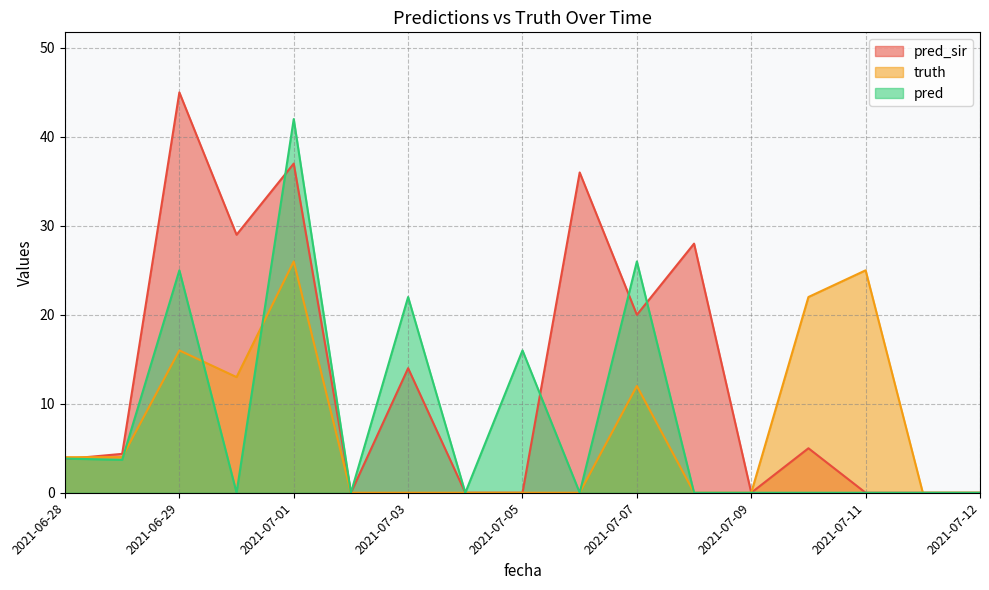

How many values in the pred_sir series are below 4?

8